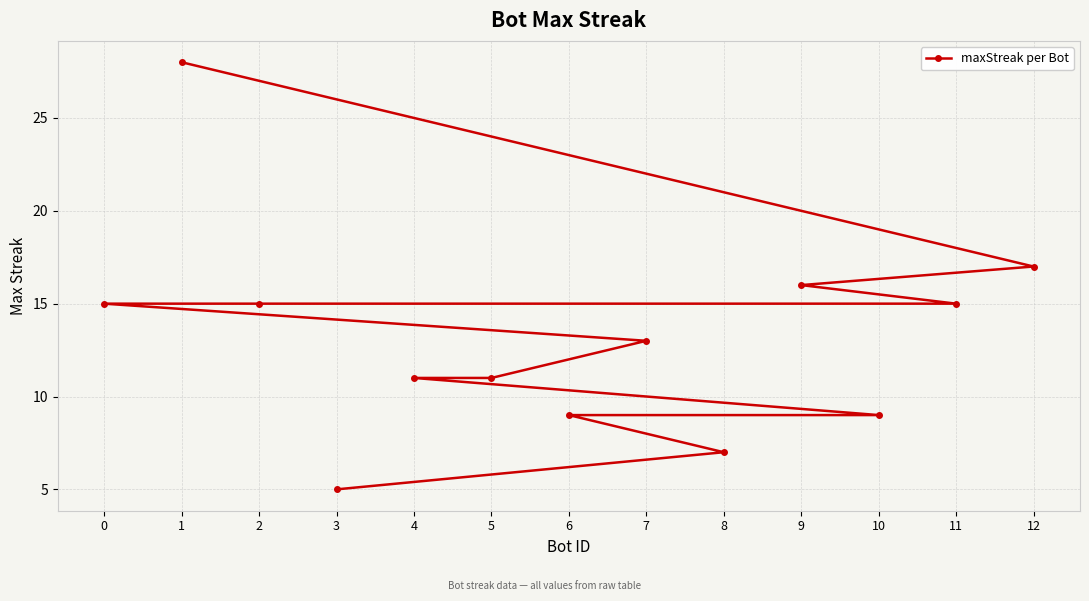

What is the difference between the values at 9 and 6?

7